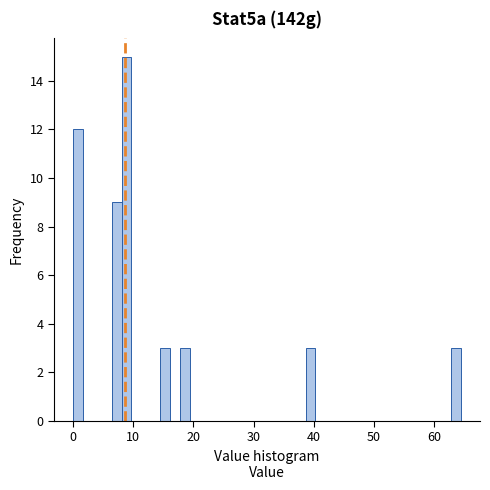

Read against the x-axis, roughly where is the centre of the tallest bar?

9